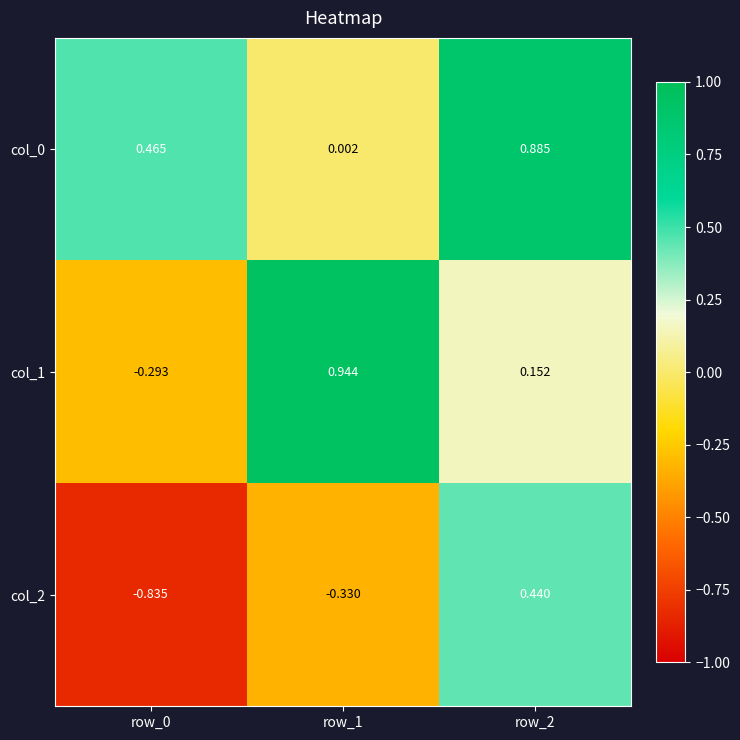

How many series are shown in this chart?

3